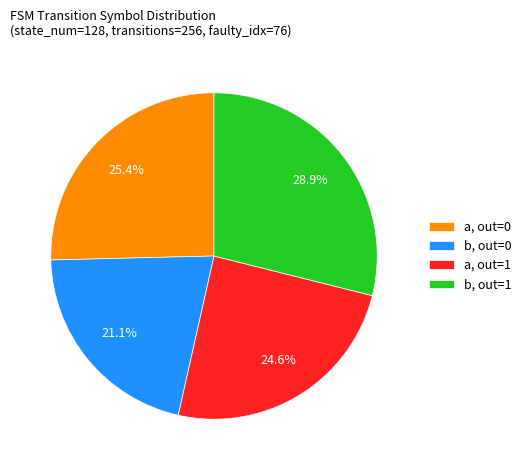

Does any single category account for the majority?

No